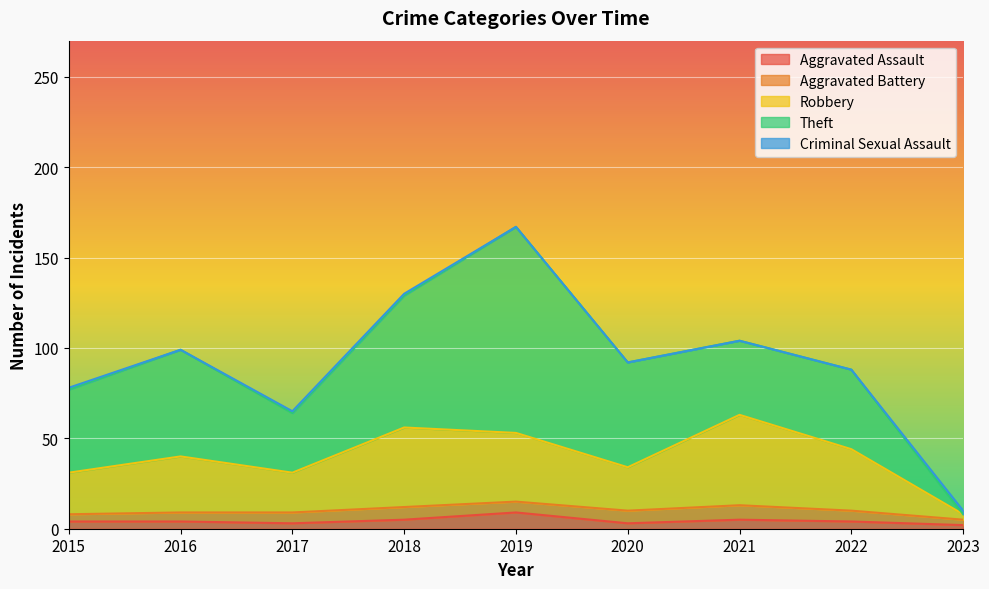

Reading left to right, what are all the values shown in this chart?

Aggravated Assault: 4	4	3	5	9	3	5	4	2
Aggravated Battery: 4	5	6	7	6	7	8	6	3
Robbery: 23	31	22	44	38	24	50	34	3
Theft: 46	59	33	73	114	58	41	44	0
Criminal Sexual Assault: 1	0	1	1	0	0	0	0	2